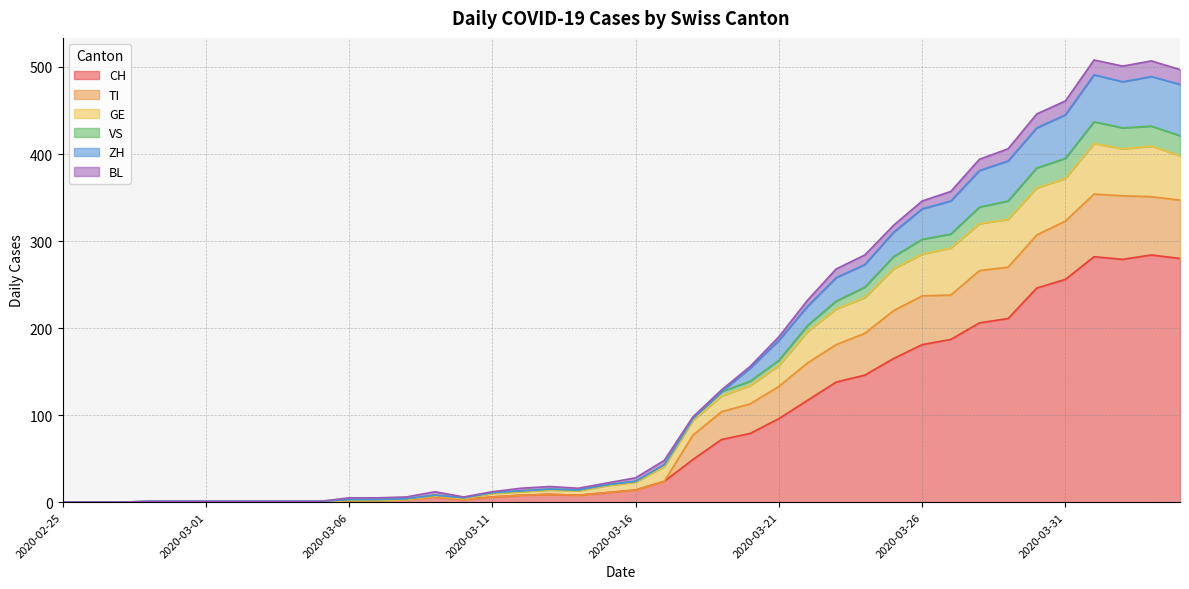

At which category does VS reach its first local peak?

2020-03-09